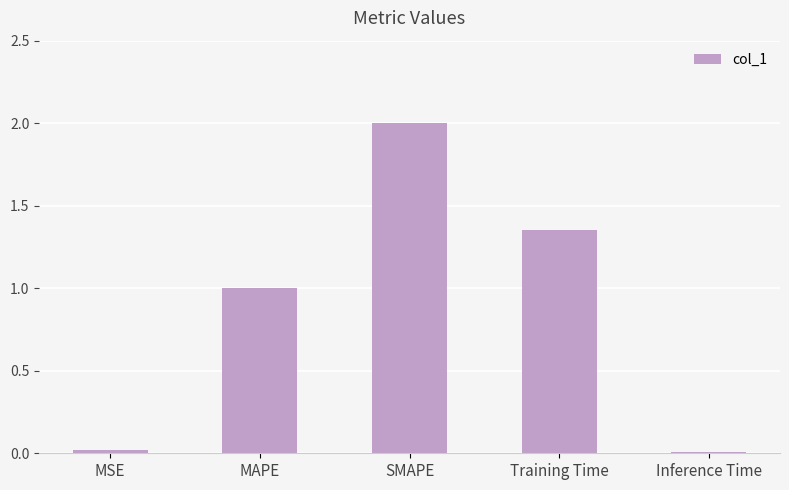

What is the sum of all values?

4.4